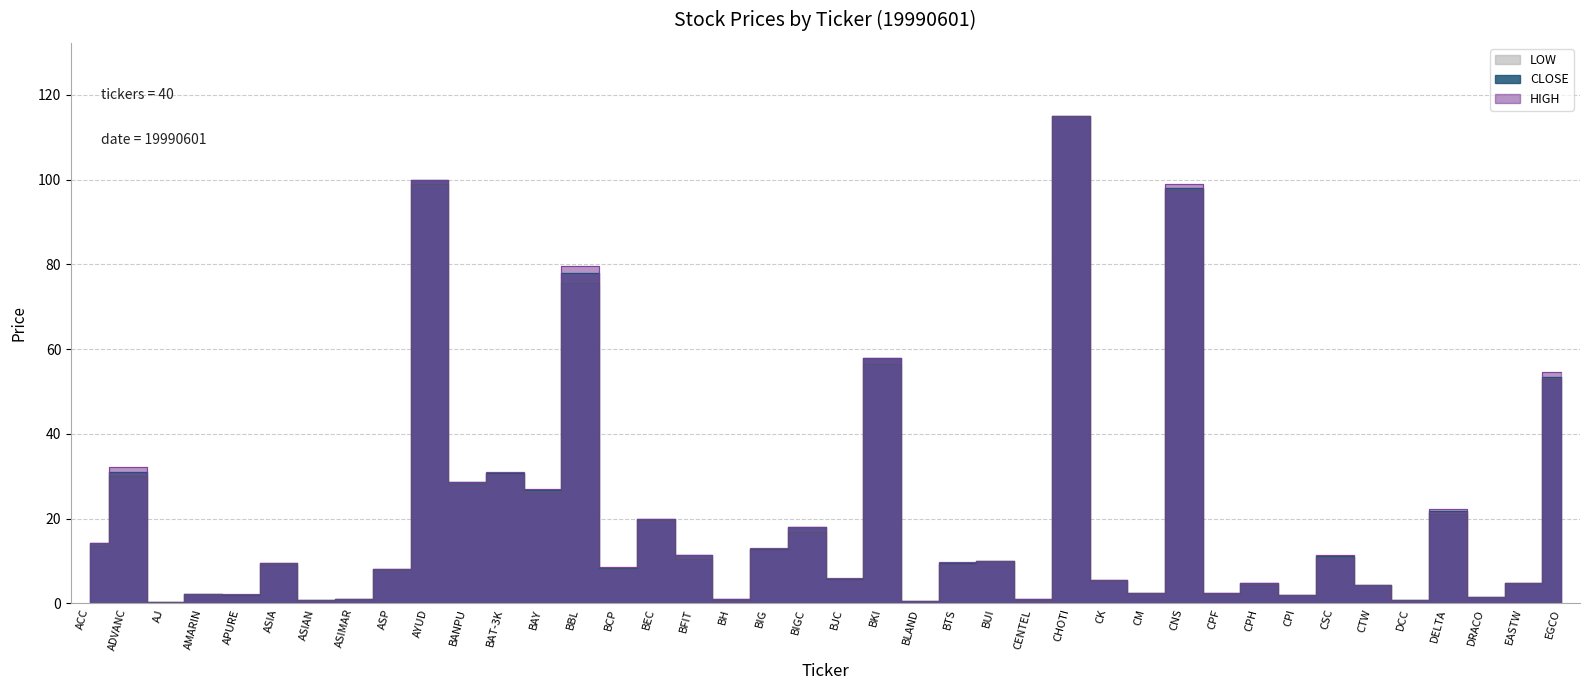

What is the label of the 34th point from the right?

ASIAN